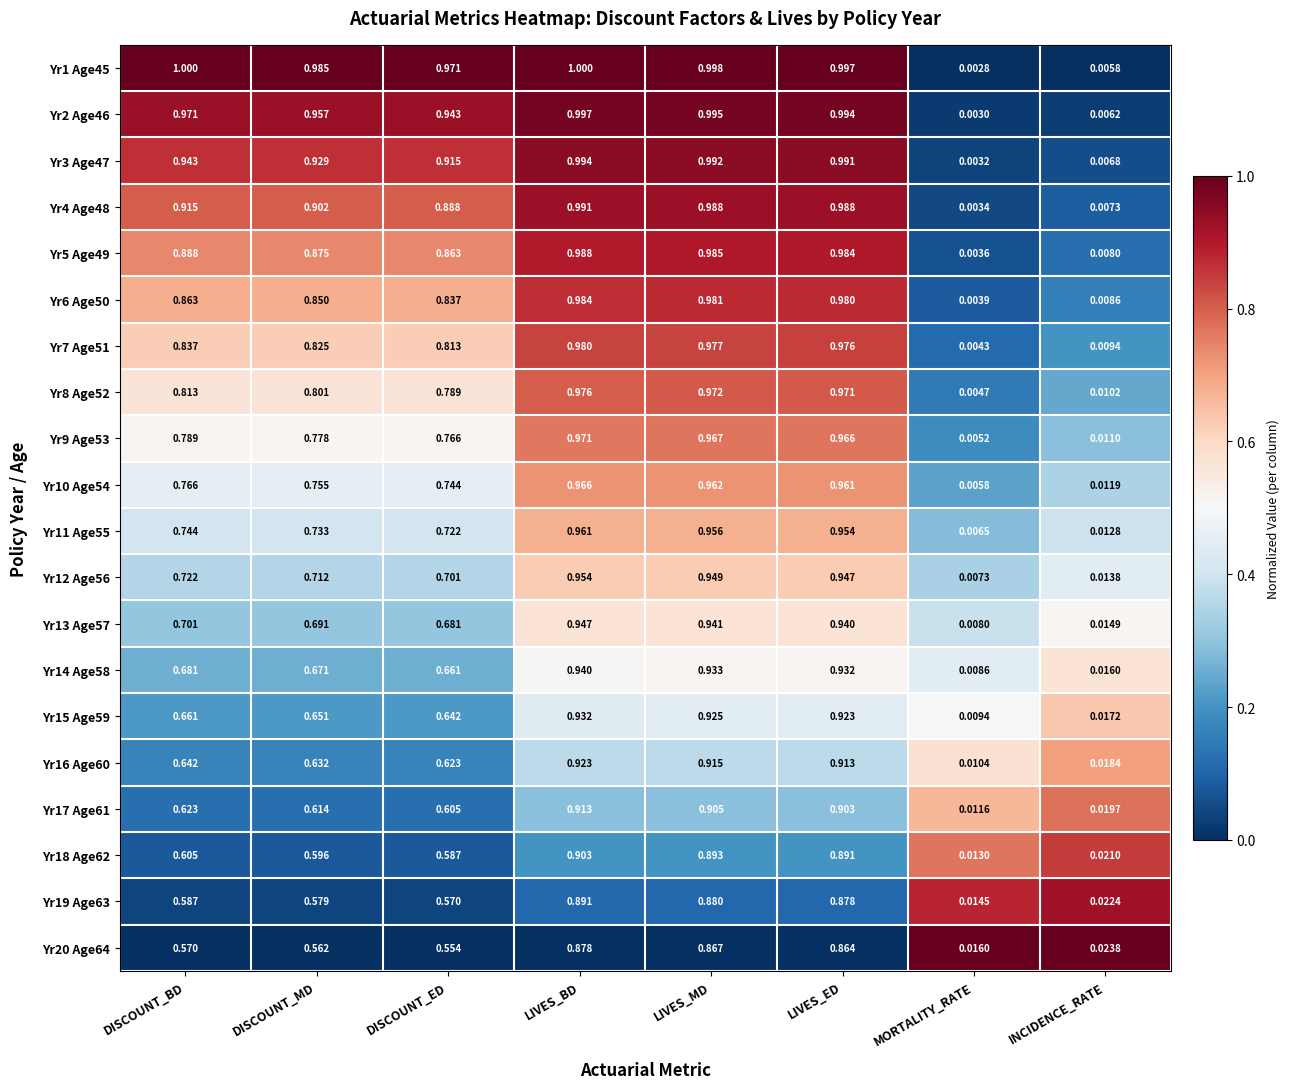

List the labels in order of Yr5 Age49 value, smallest first.

MORTALITY_RATE, INCIDENCE_RATE, DISCOUNT_ED, DISCOUNT_MD, DISCOUNT_BD, LIVES_ED, LIVES_MD, LIVES_BD